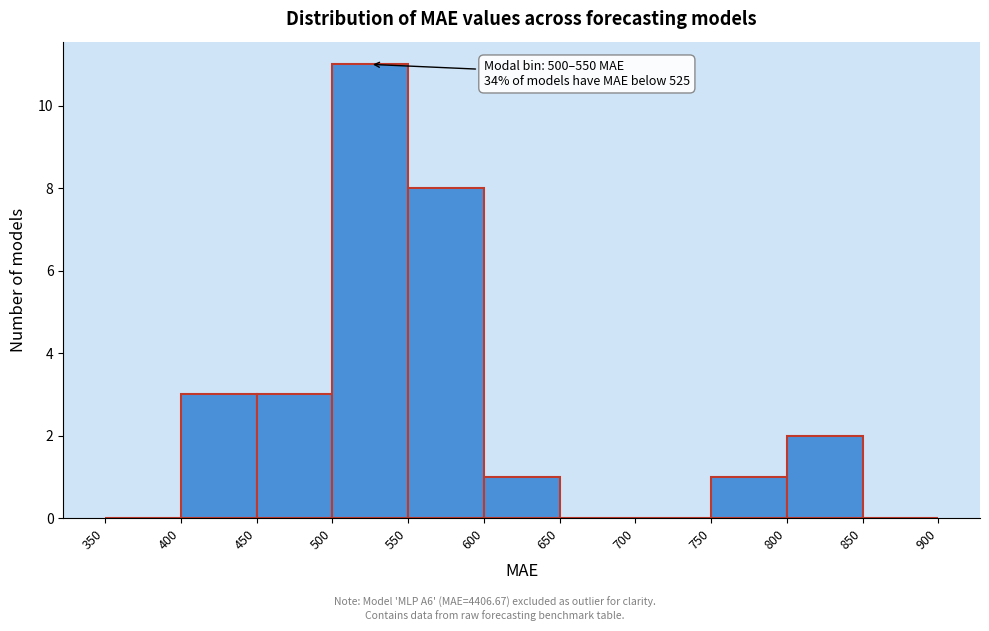

Which range on the x-axis has the tallest bar?

500 to 550